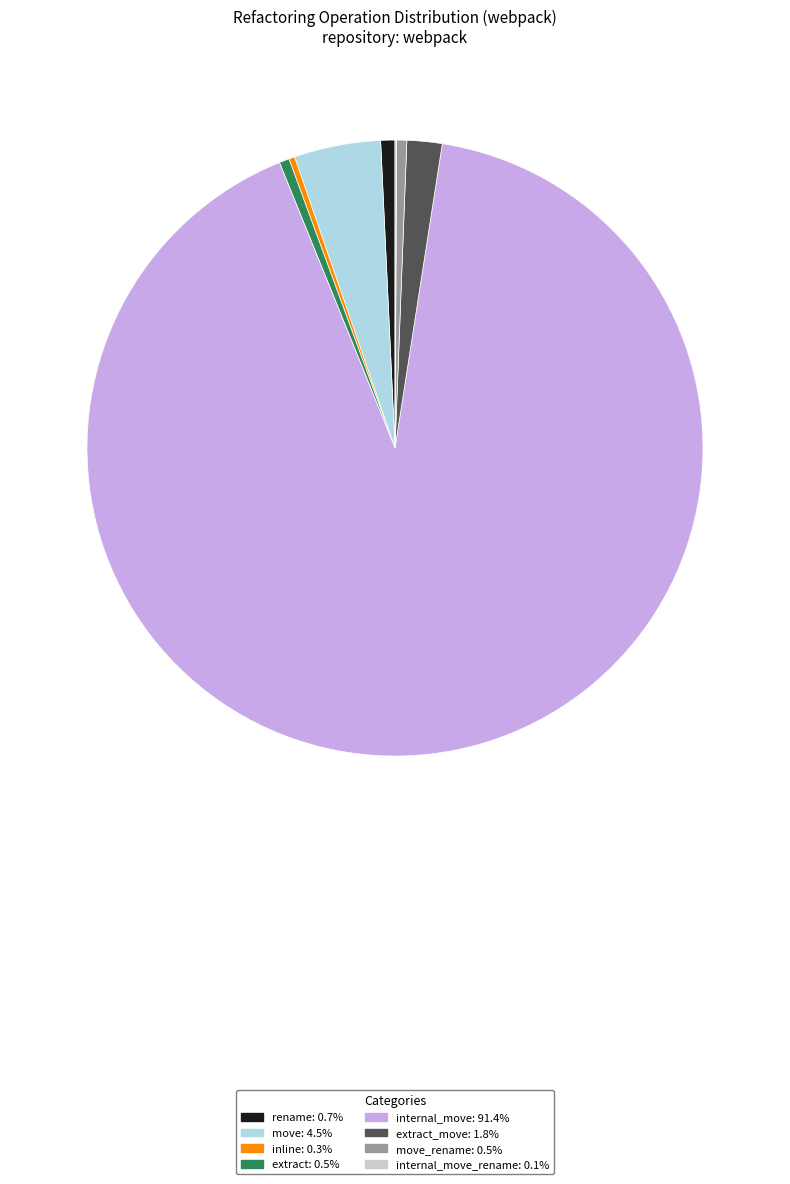

Is there any slice that represents more than half of the pie?

Yes